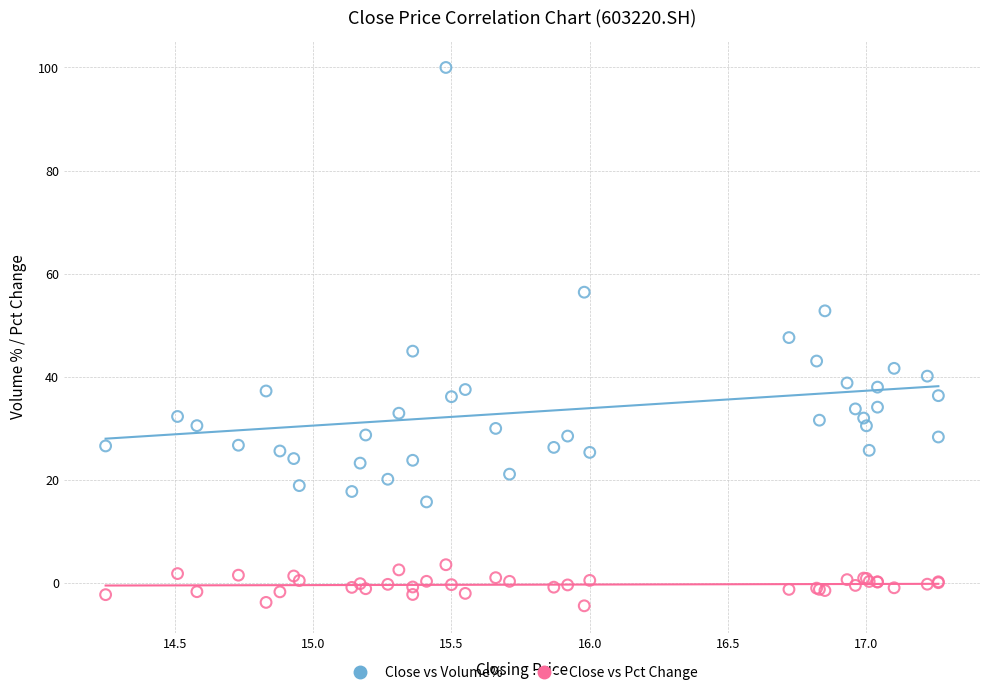

Which series reaches the minimum Y coordinate?

Close vs Pct Change